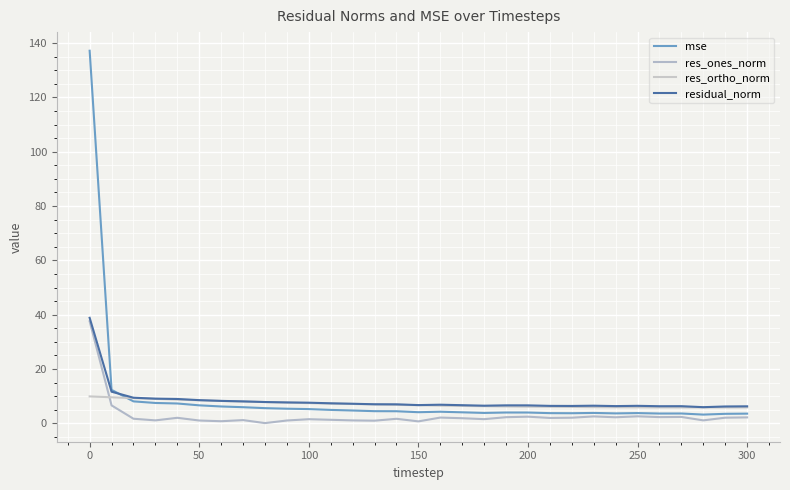

True or false: mse has more than 1 interior local peaks.

True